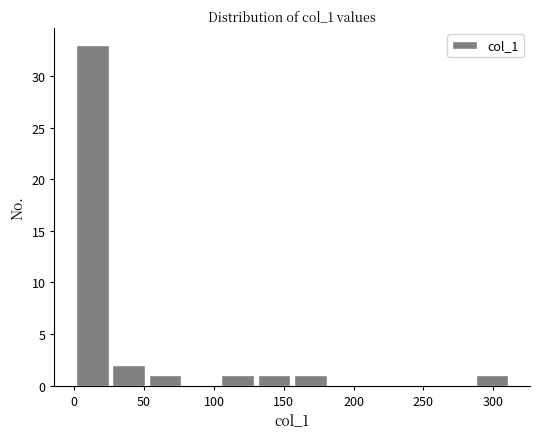

Over which range of the x-axis is the bar tallest?

0 to 25